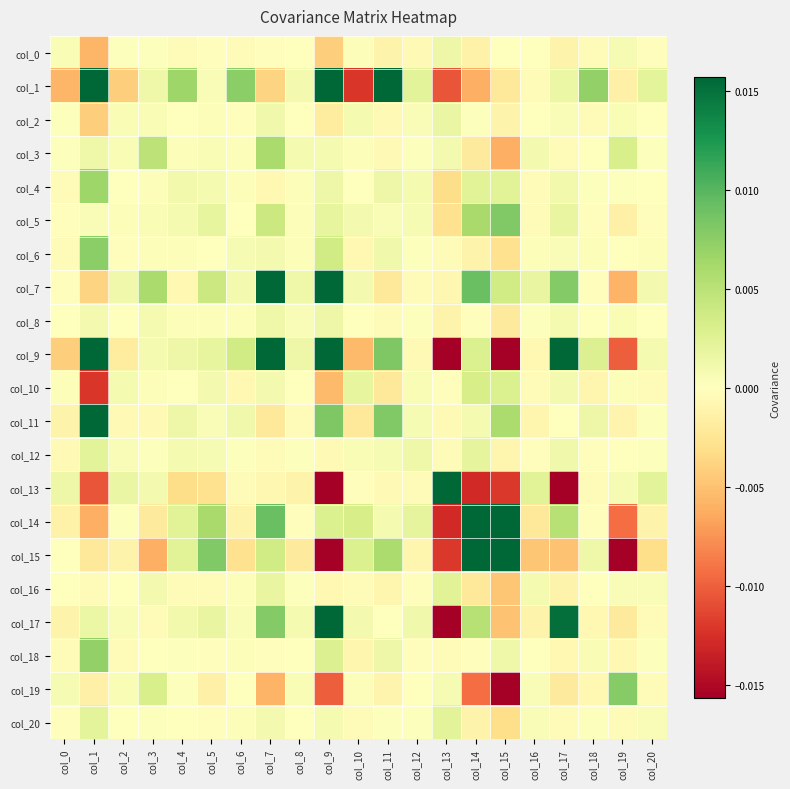

At how many categories does at least one series exceed 0?

21